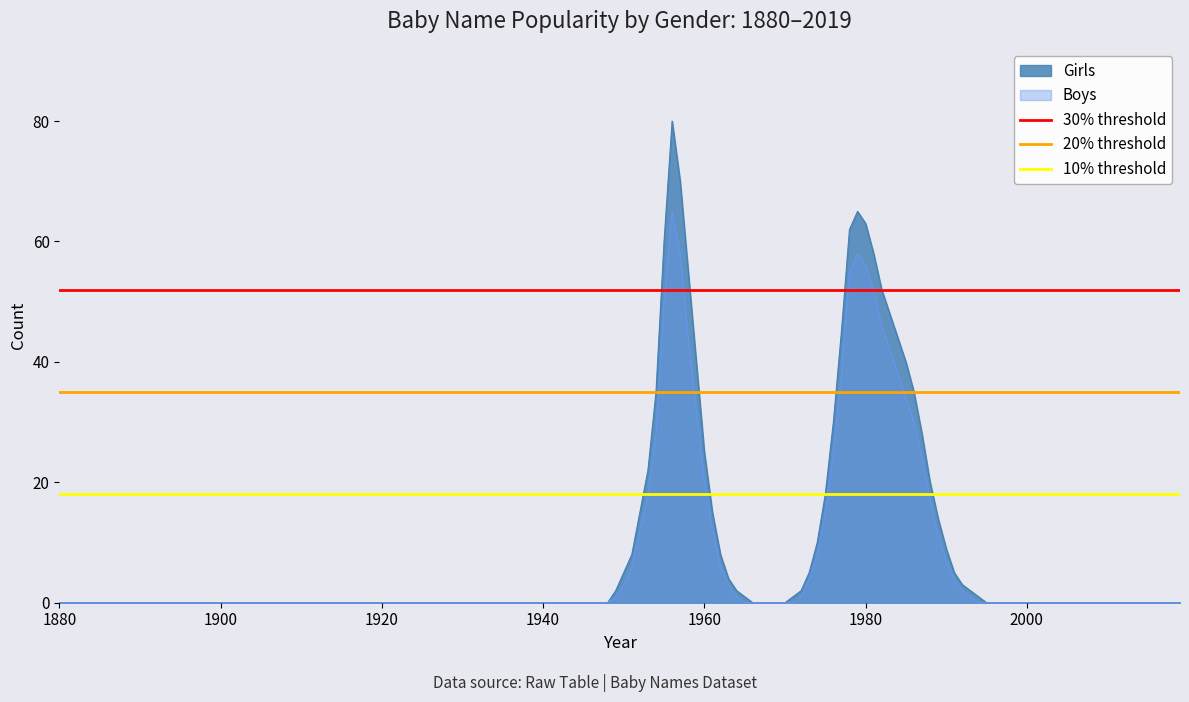

What is the highest value of the Boys series?

65